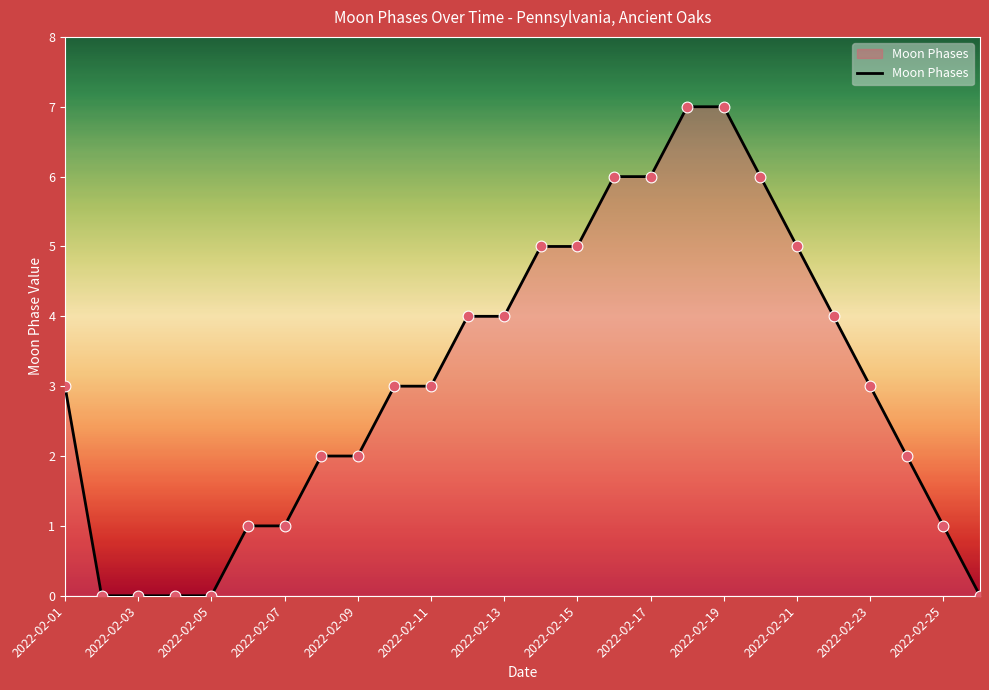

What is the difference between the maximum and minimum values?

7